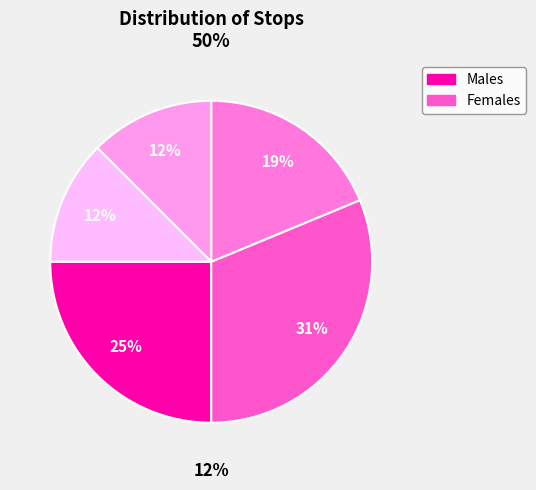

To the nearest percent, what is the average slice percentage?

20%